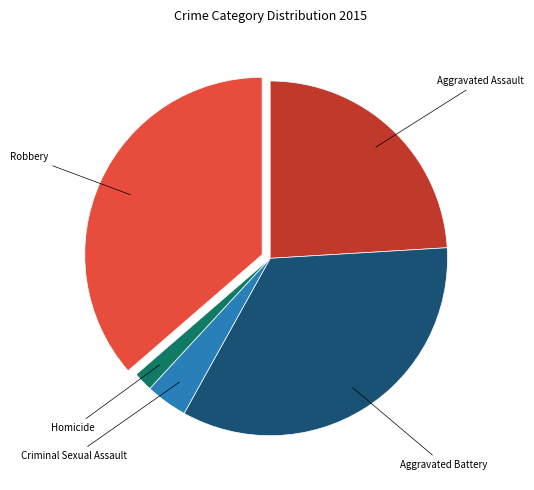

Does any single category account for the majority?

No